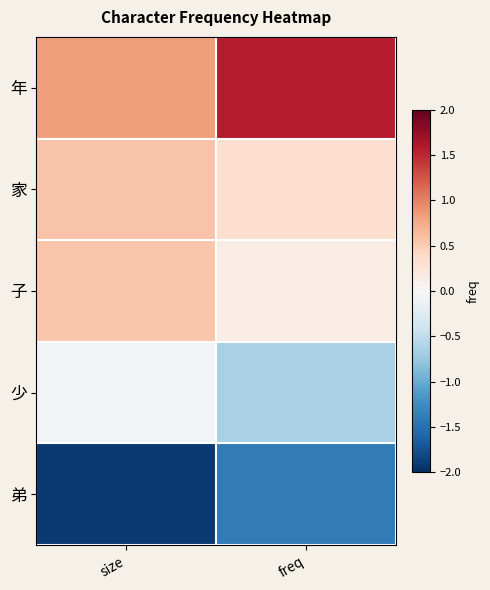

Rank the series by their maximum value, from highest to lowest.

年, 家, 子, 少, 弟